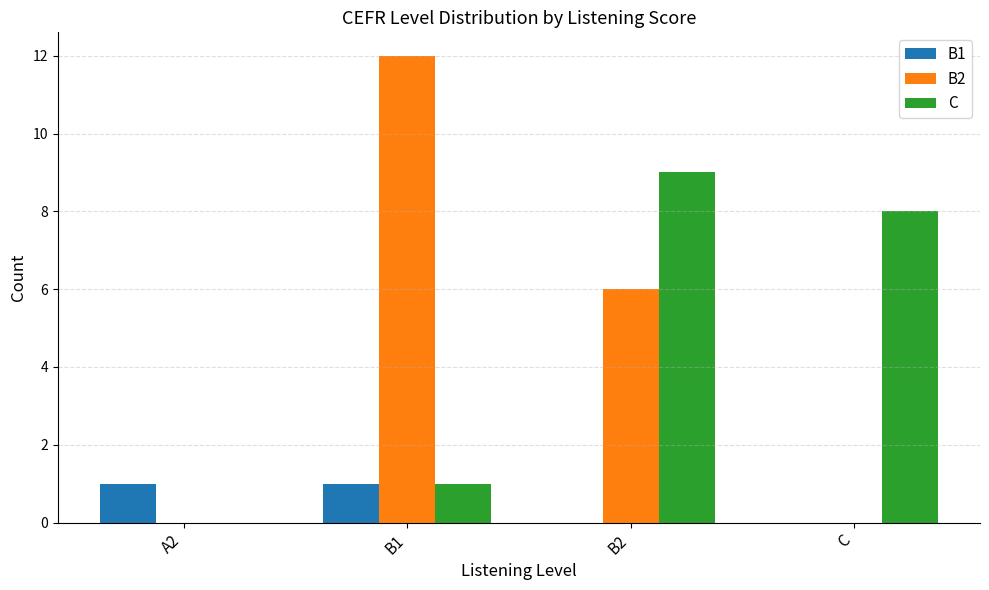

What are all the series names shown in the legend?

B1, B2, C